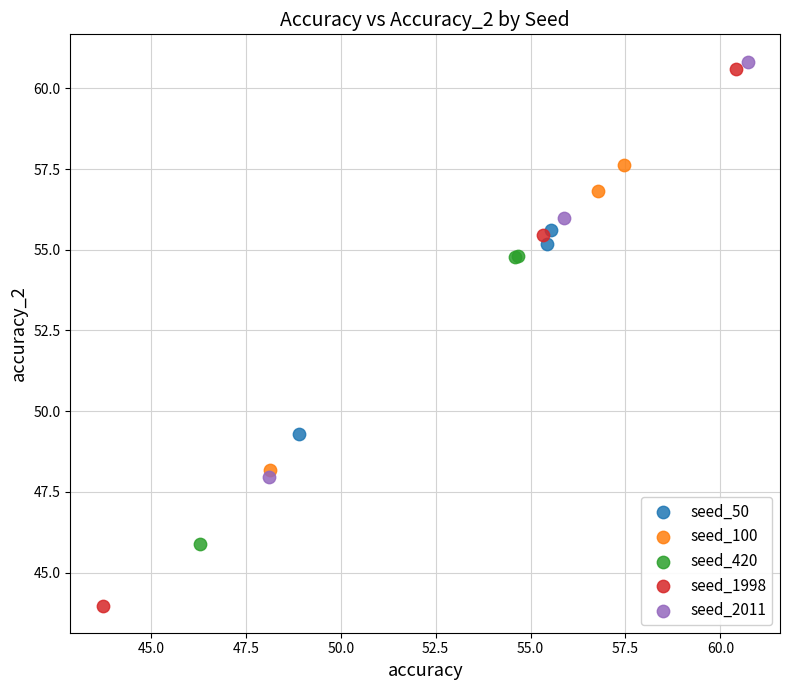

Which series reaches the minimum Y coordinate?

seed_1998